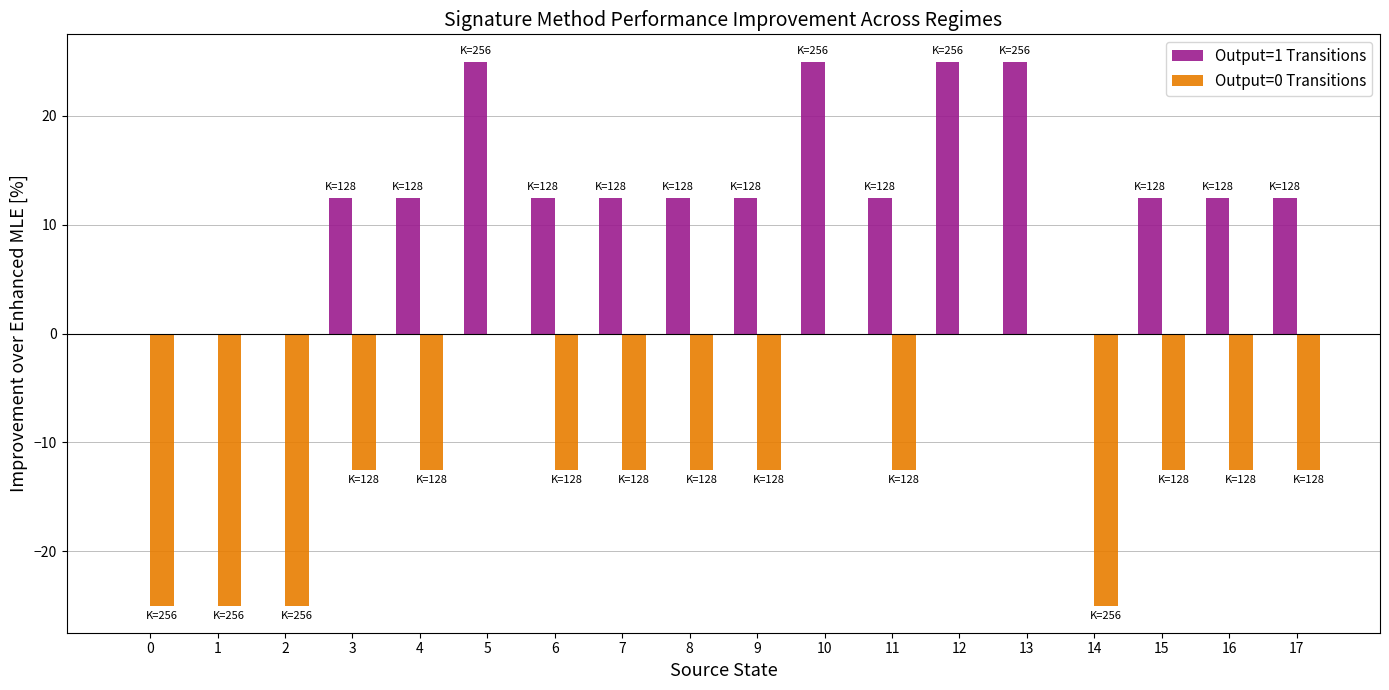

Is the value of Output=0 Transitions at 12 greater than the value of Output=1 Transitions at 15?

No